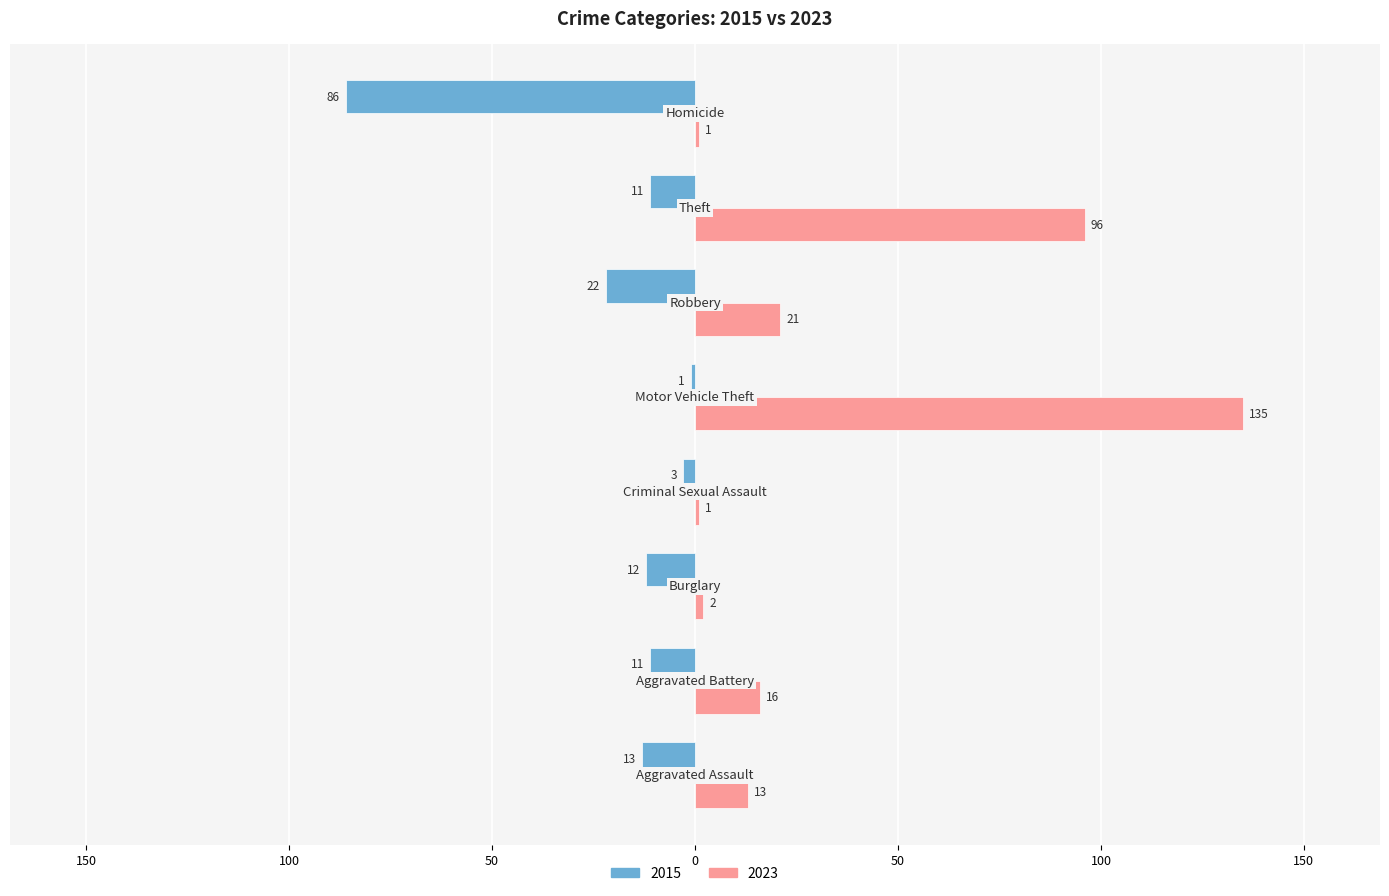

What are all the series names shown in the legend?

2015, 2023